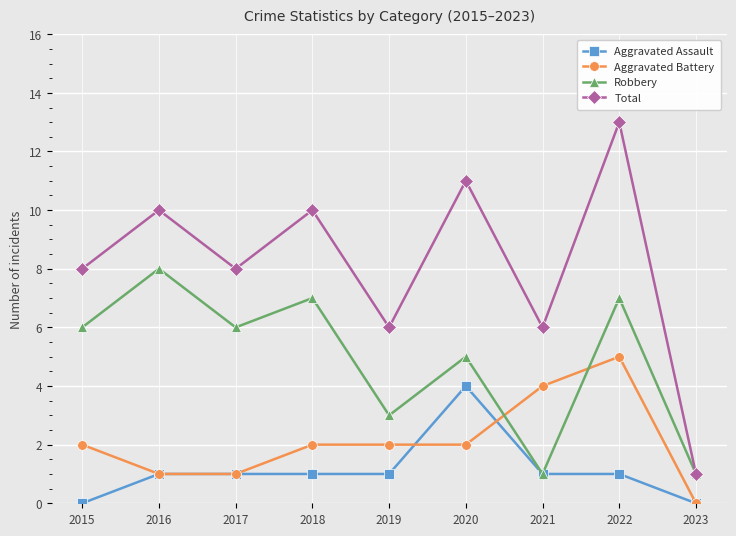

How many interior local valleys does the Total series have?

3